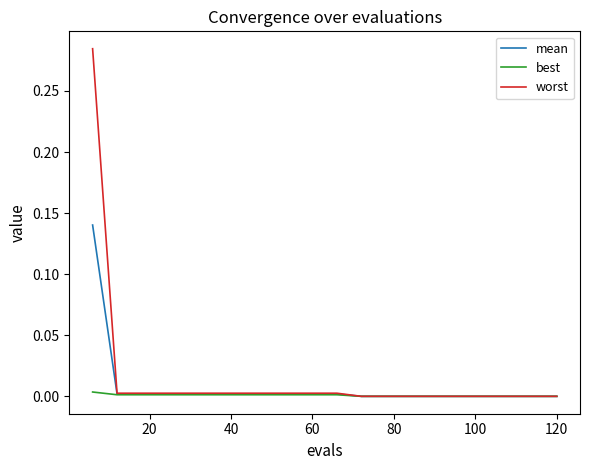

List the series in order of their peak value, highest first.

worst, mean, best